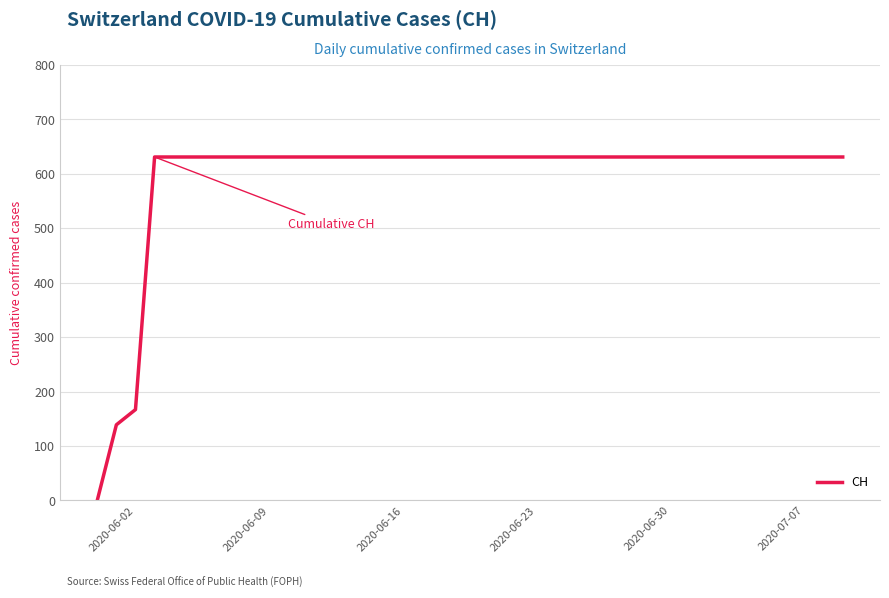

What is the greatest value displayed?

631